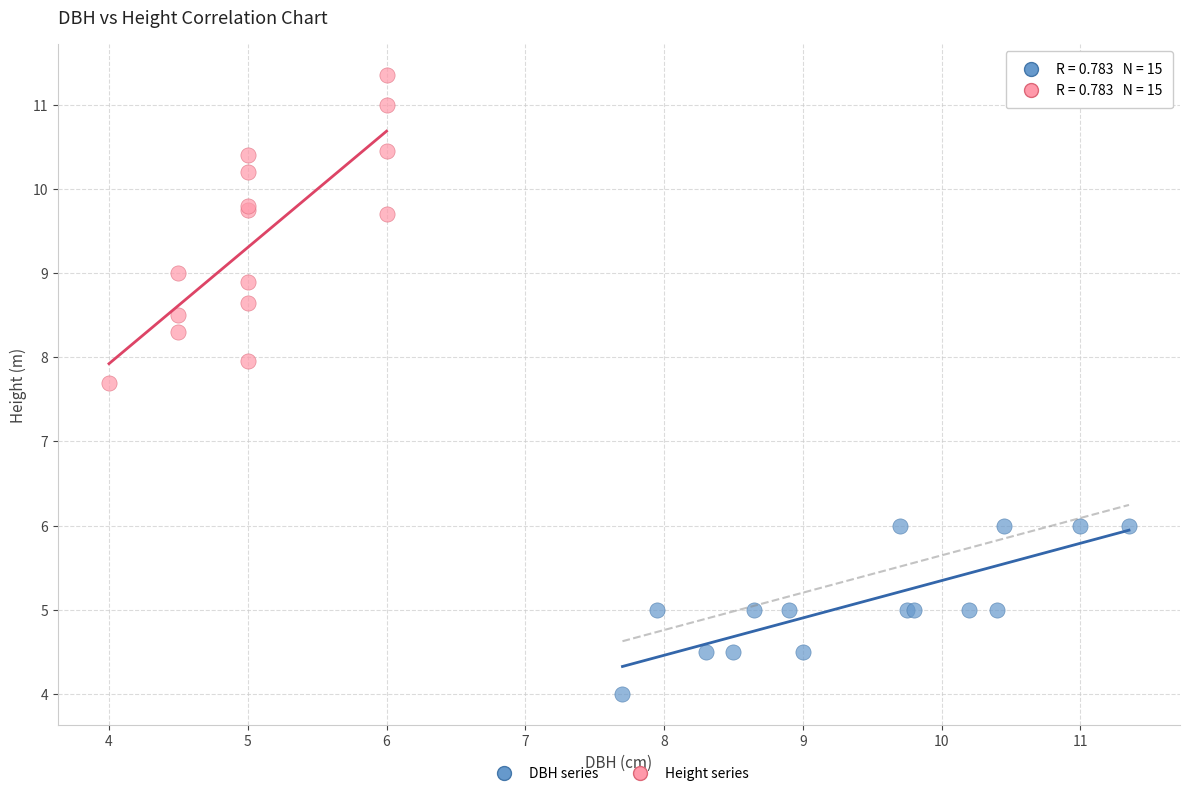

Which series has the widest spread of Y values?

Height series